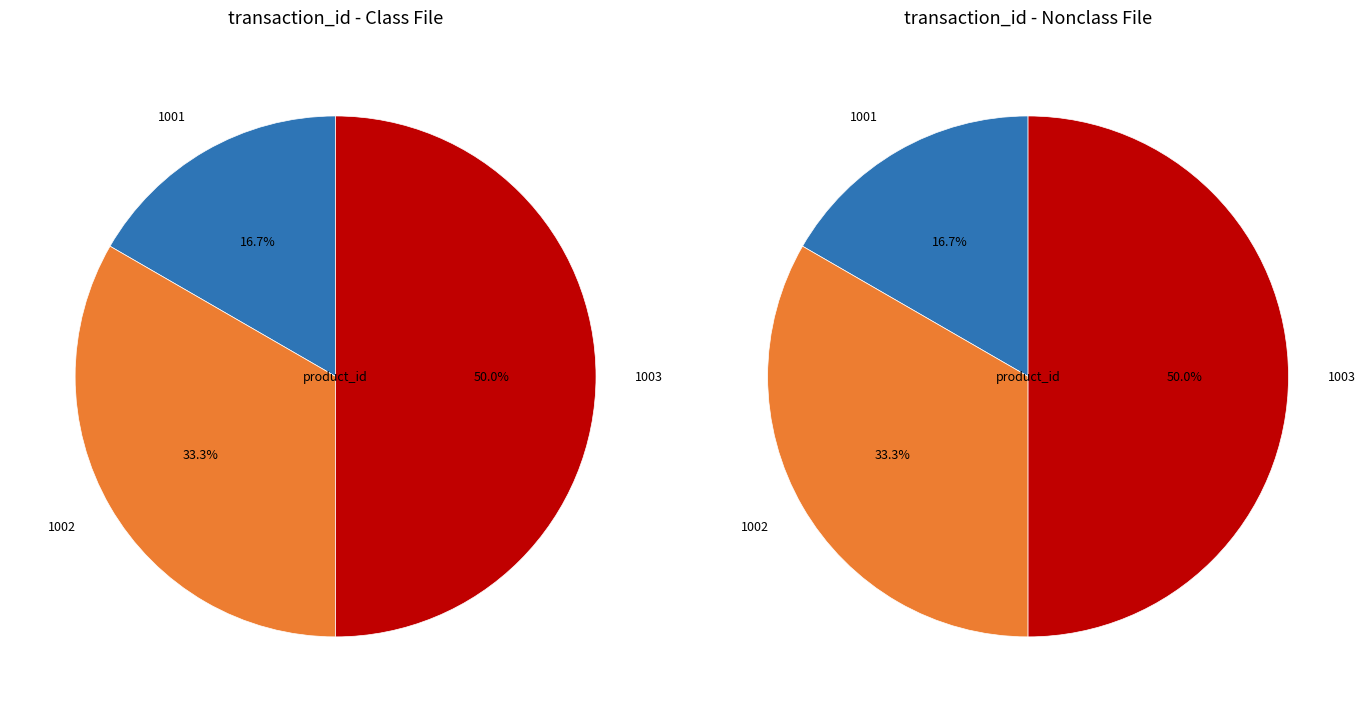

Is there a majority slice in this chart?

No